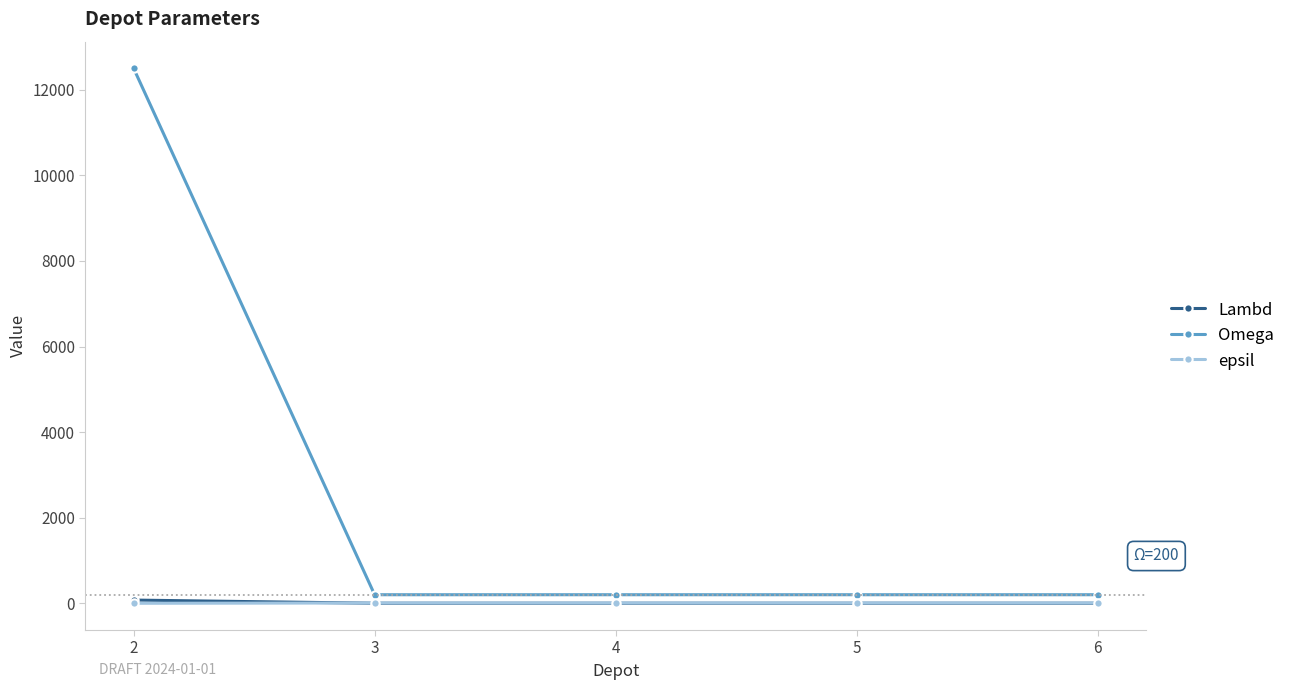

Rank the categories by Omega value from highest to lowest.

2, 3, 4, 5, 6